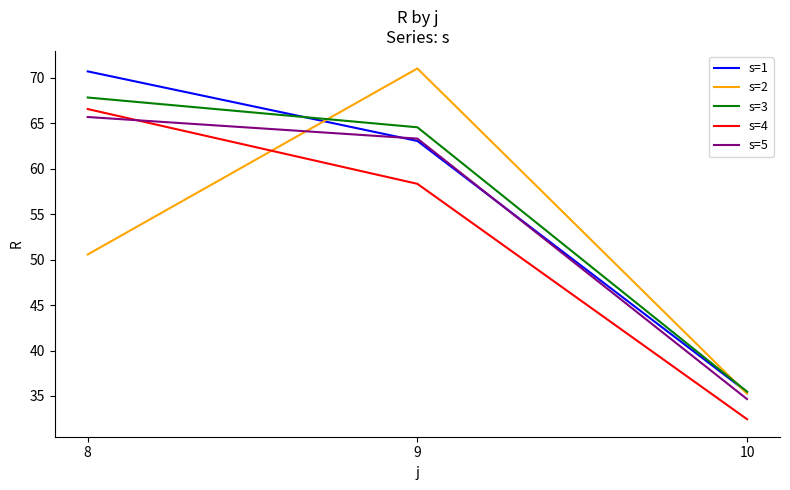

What is the total value across all series at 10?

173.3